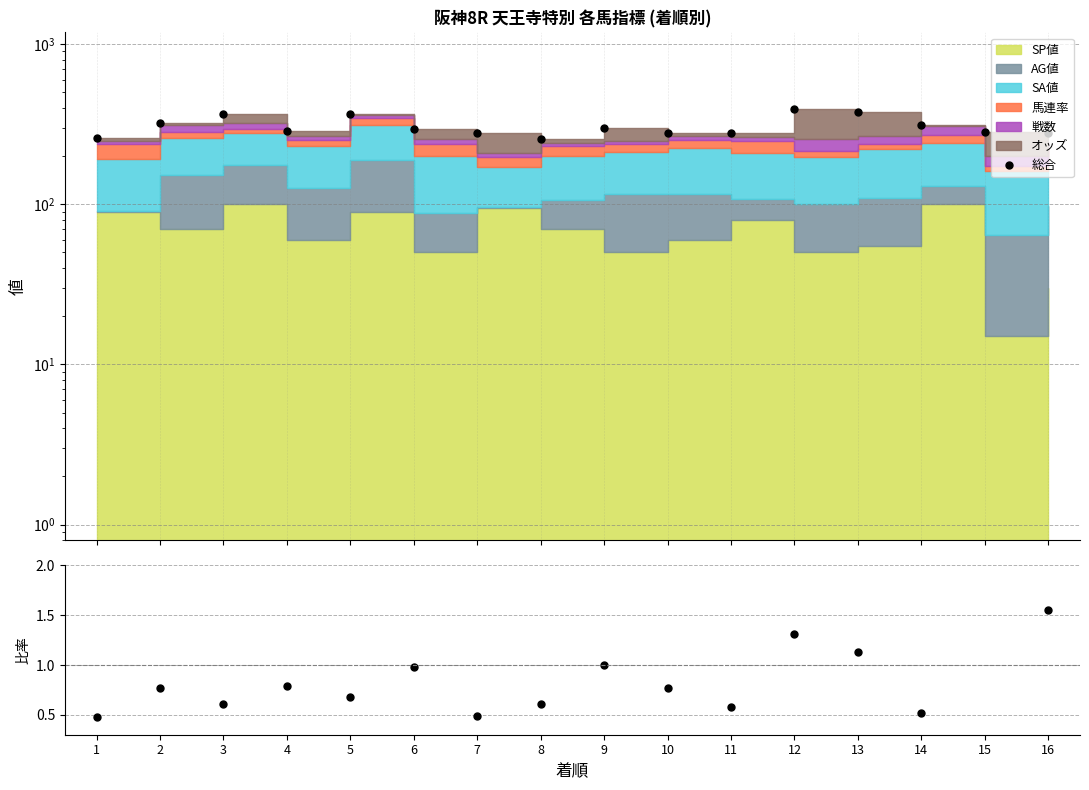

Rank the categories by 総合 value from lowest to highest.

8, 1, 10, 7, 16, 11, 15, 4, 6, 9, 14, 2, 3, 5, 13, 12